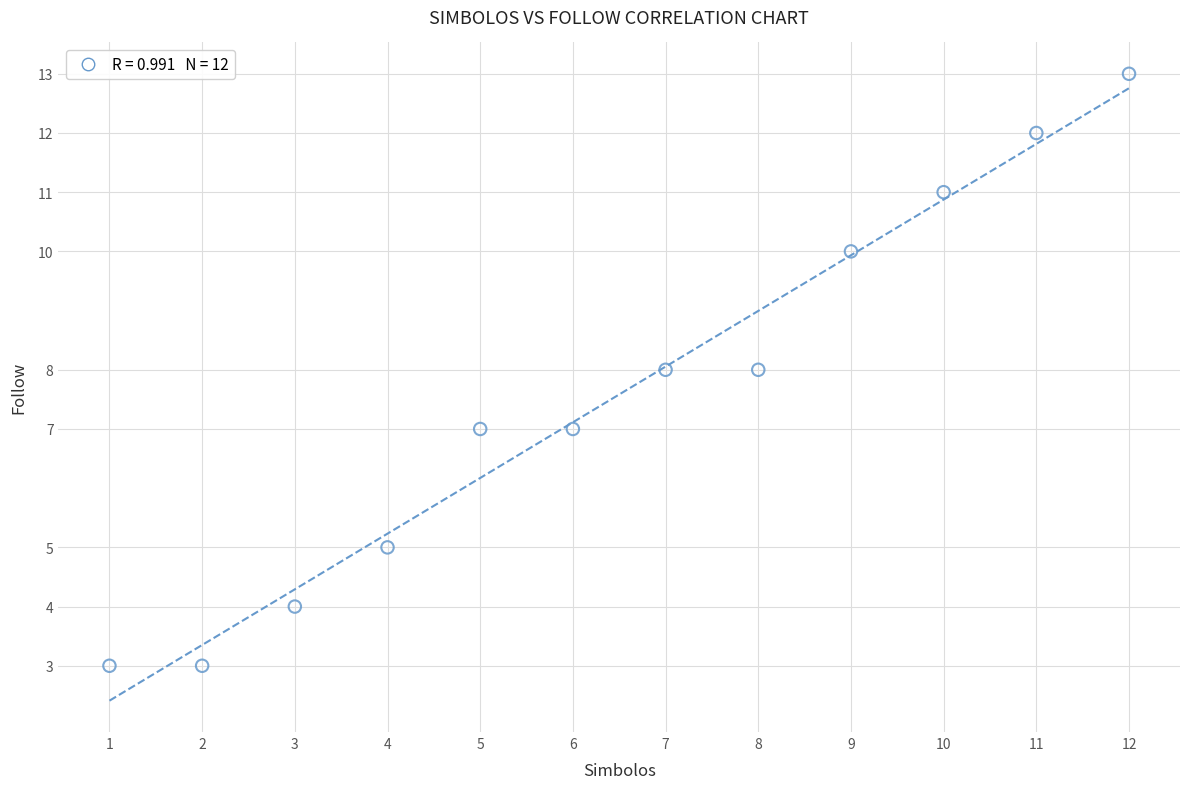

What is the range of Y values (max minus min)?

10